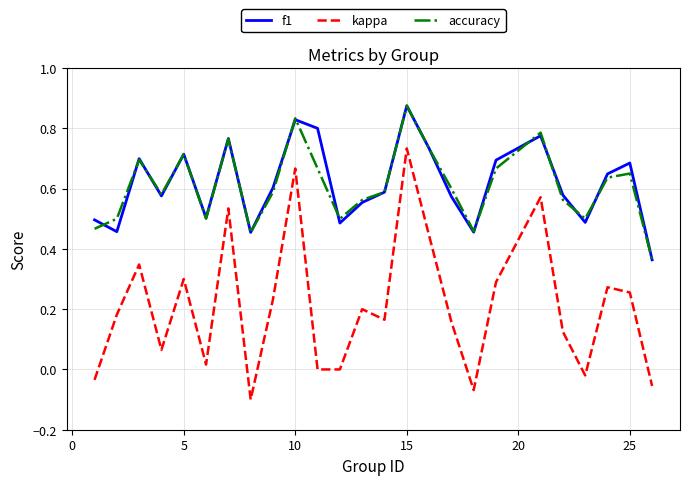

In accuracy, how many points are lower than both neighbors (excluding endpoints)?

6